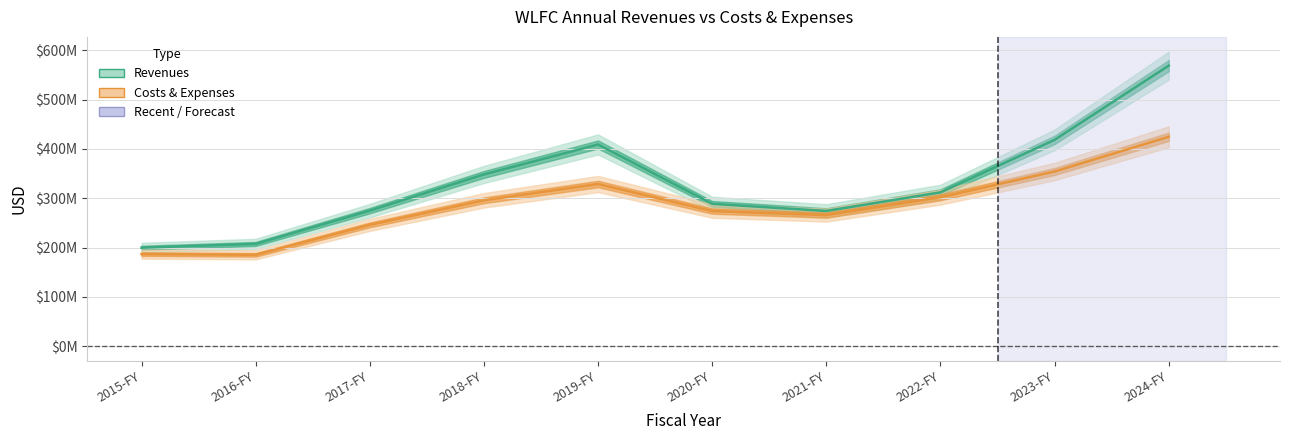

At which label does Costs & Expenses reach its peak?

2024-FY